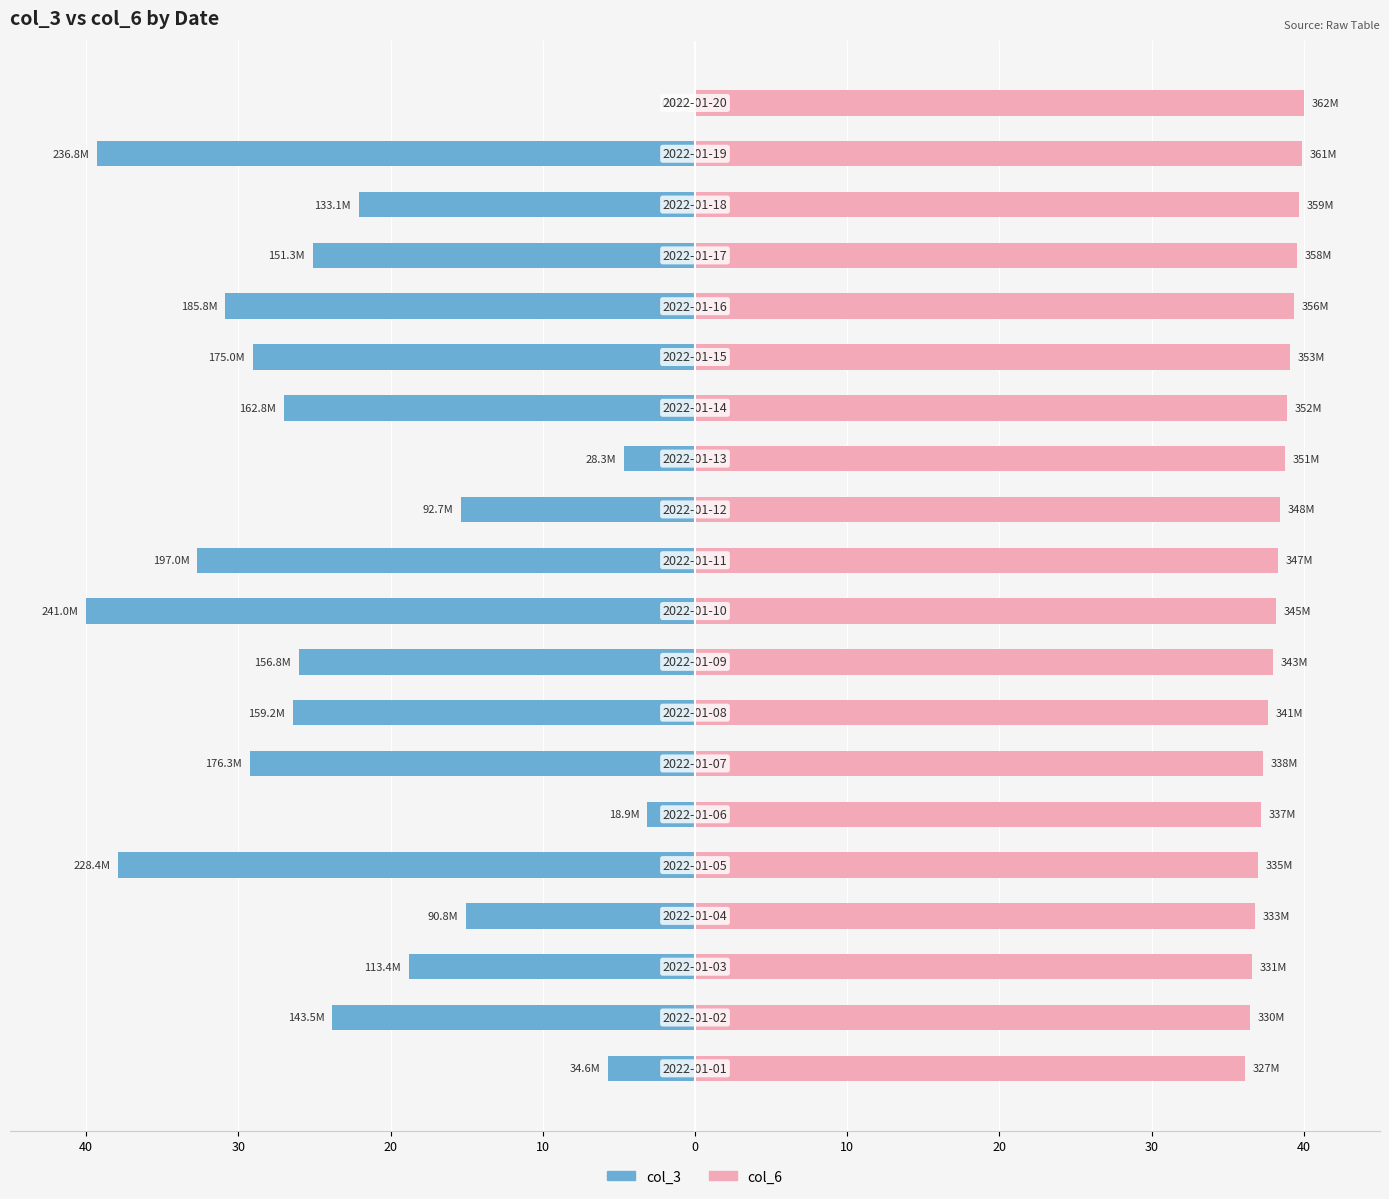

Is it true that col_6 equals 8.6 at 17?

False